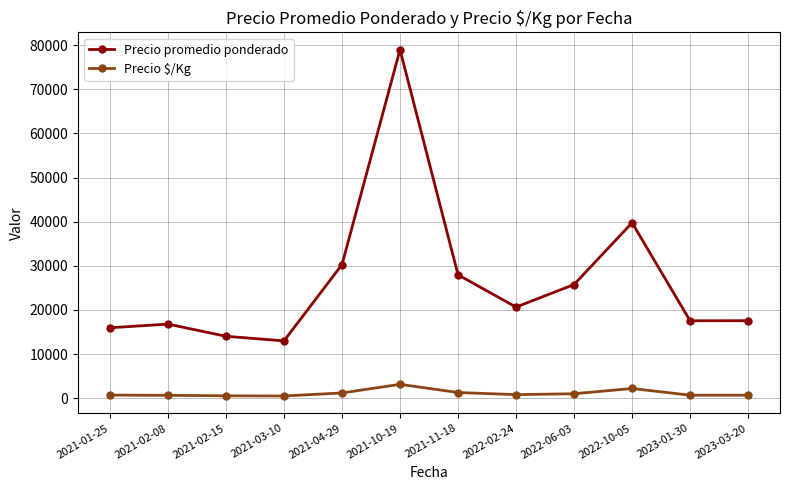

True or false: Precio $/Kg and Precio promedio ponderado cross at least once.

False